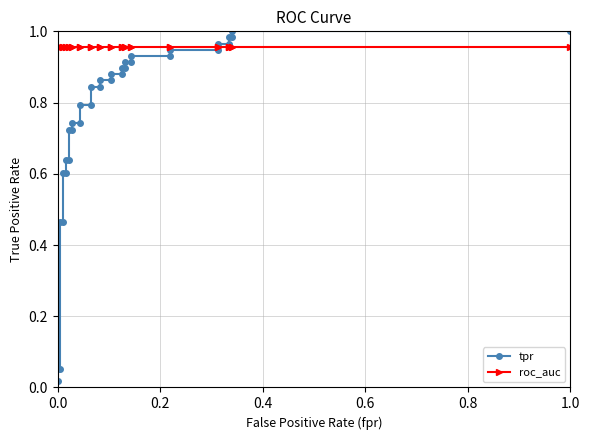

At how many categories does at least one series exceed 0?

35